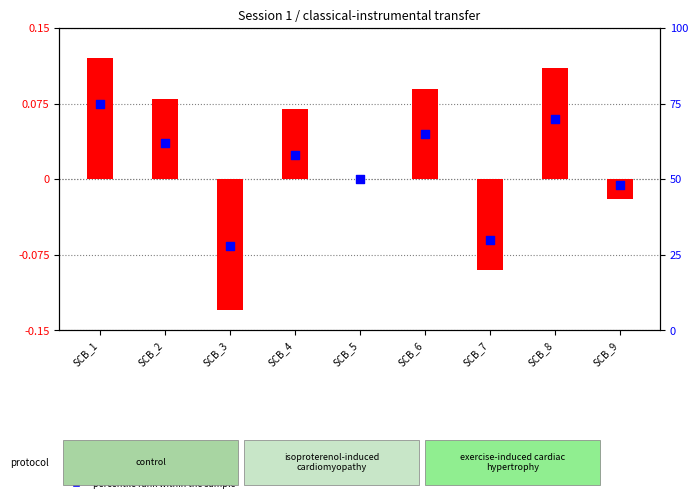

Which series contains the highest Y value?

percentile rank within the sample